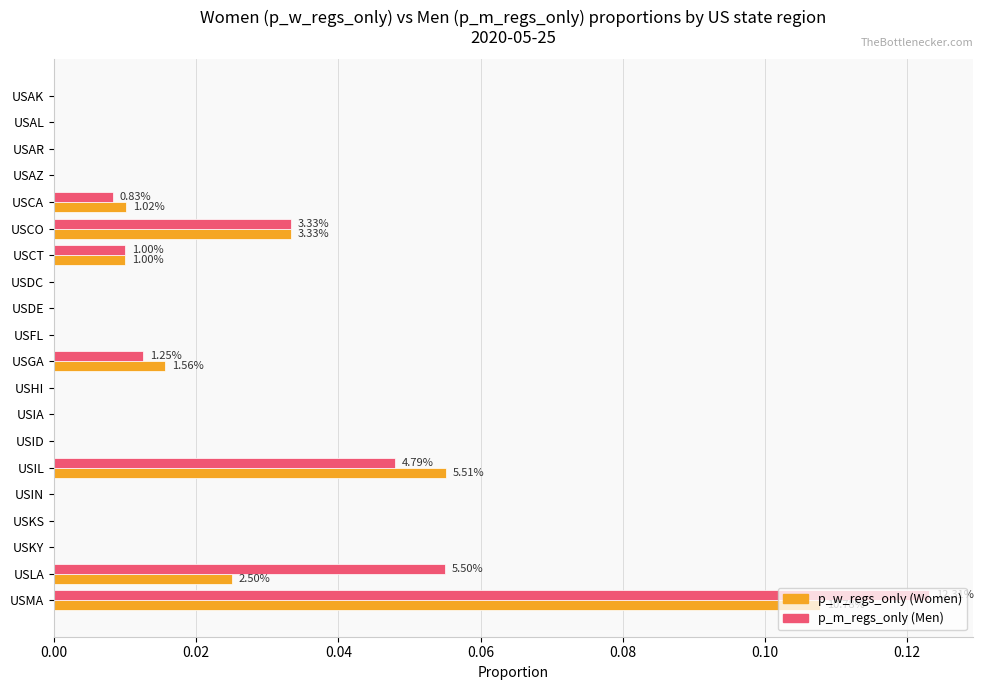

Count the number of categories in the chart.

20